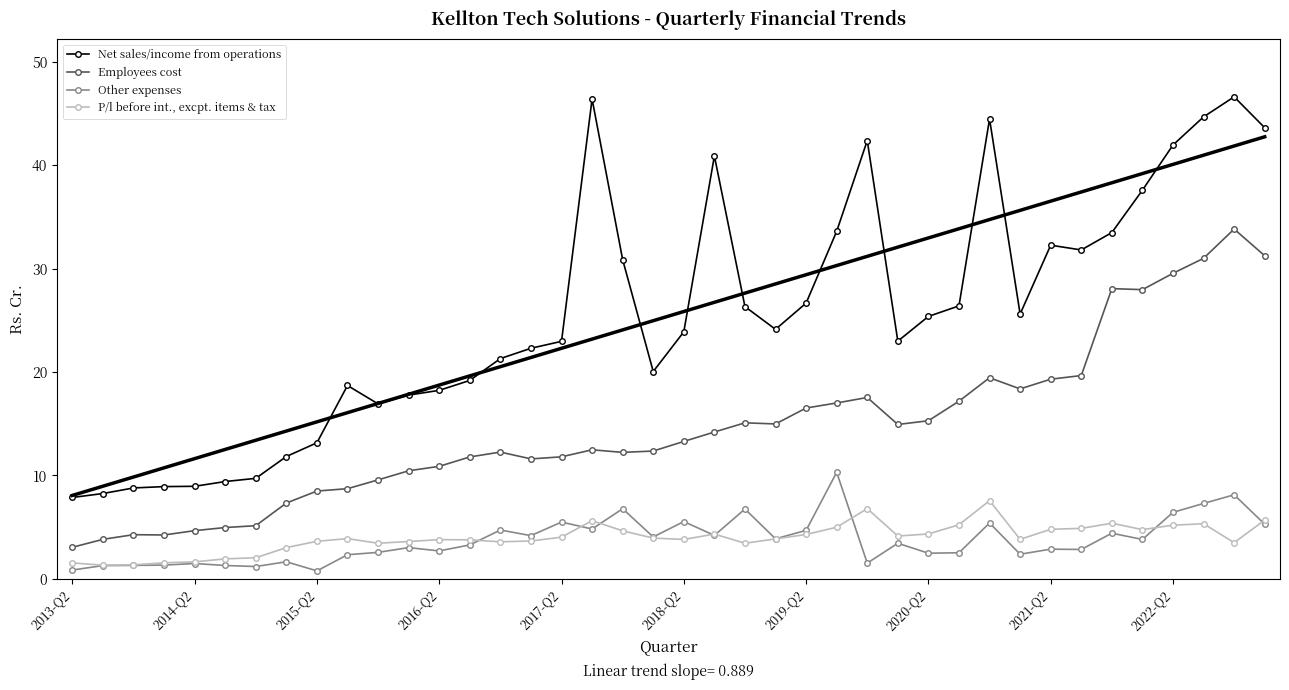

Does the chart have visible grid lines?

No